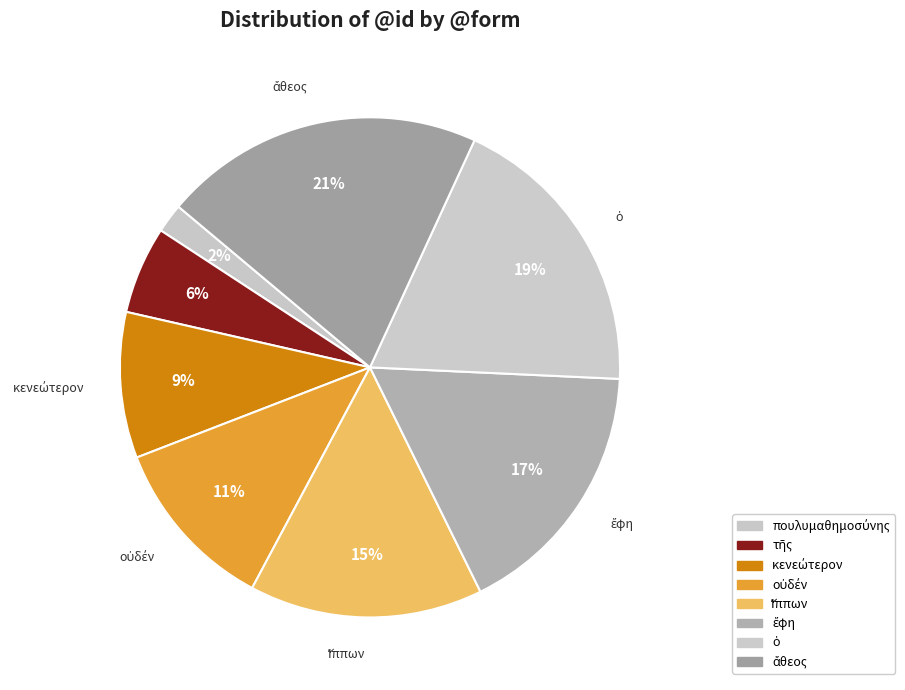

The ἔφη slice represents 9% of the pie. True or false?

False